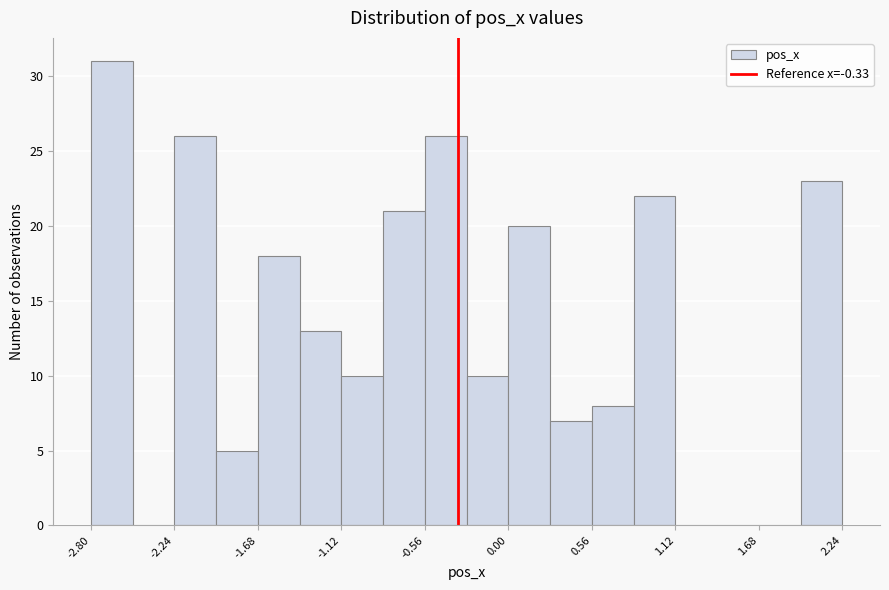

Read against the x-axis, roughly where is the centre of the tallest bar?

-2.7